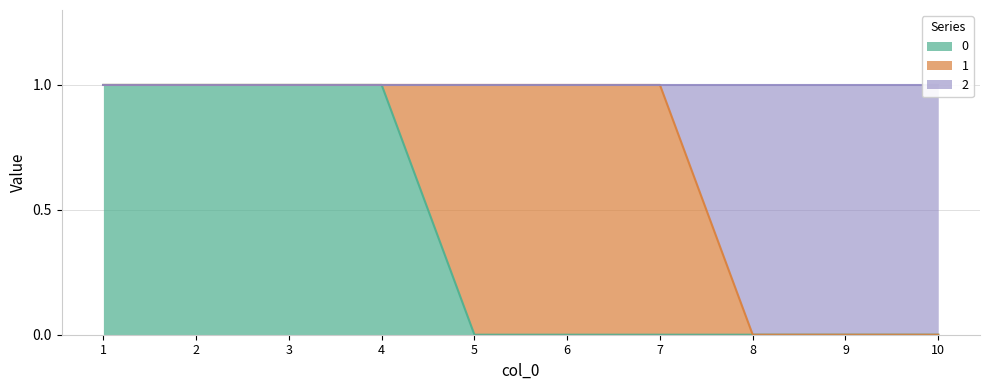

The value of 0 at 9 is 0. True or false?

True